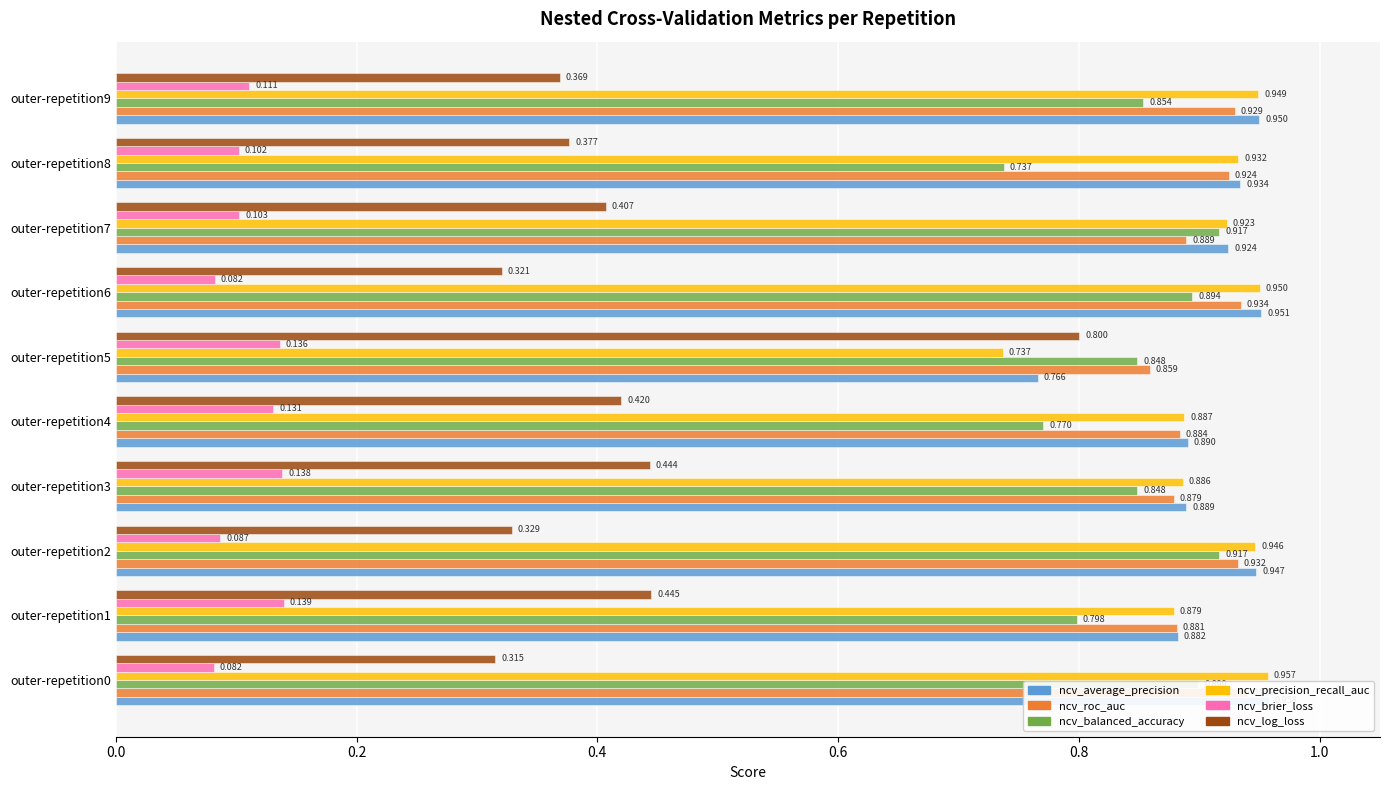

Which series has the widest spread of values?

ncv_log_loss